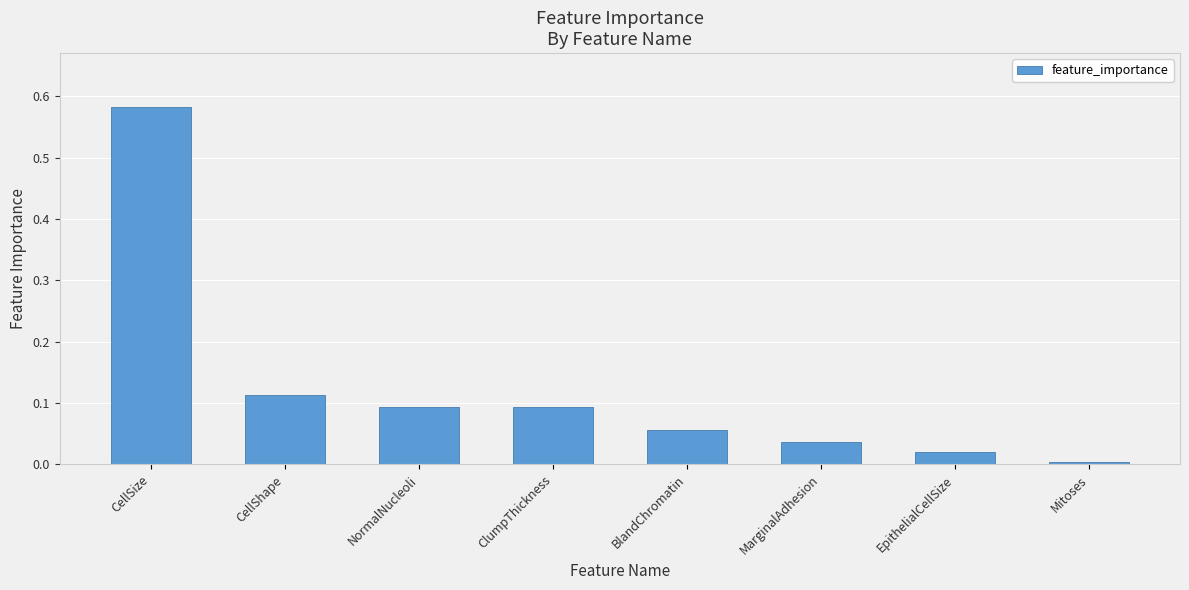

Which category has the highest value across all series?

CellSize